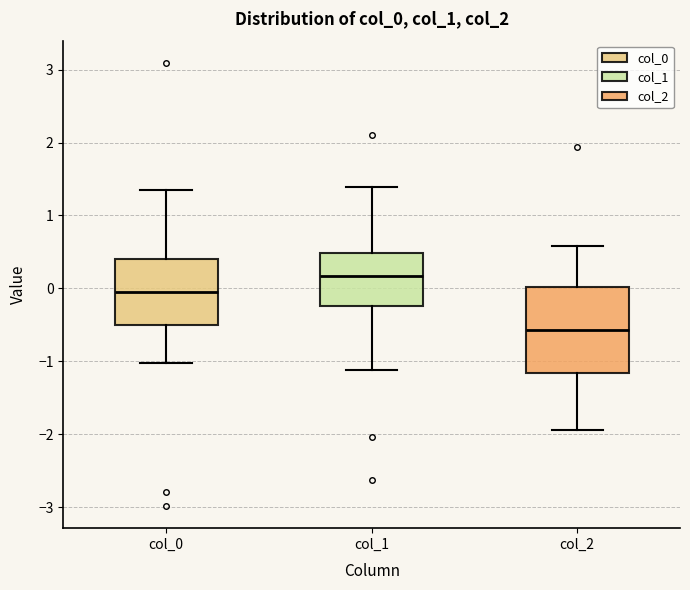

Where is the upper edge of the box for col_0 on the y-axis? The values are not printed on the chart, so give them approximately, as read against the axis.

0.4